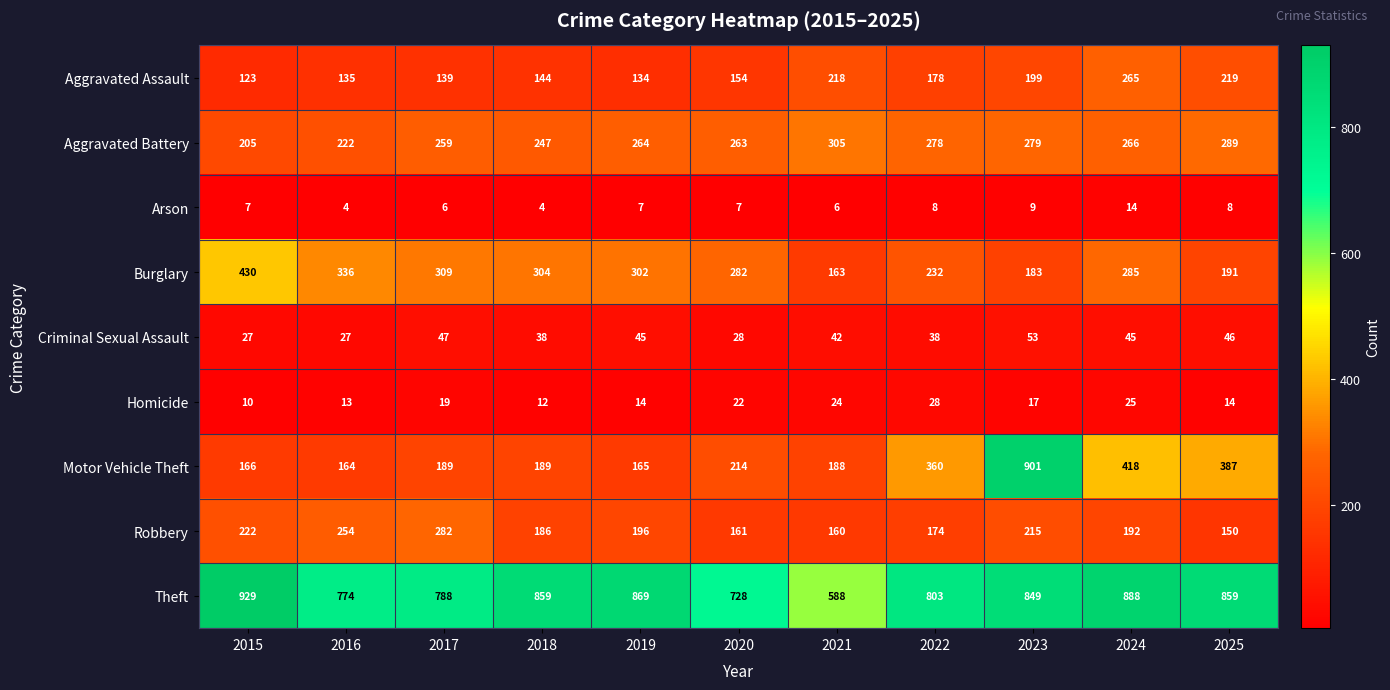

How many series are shown in this chart?

9